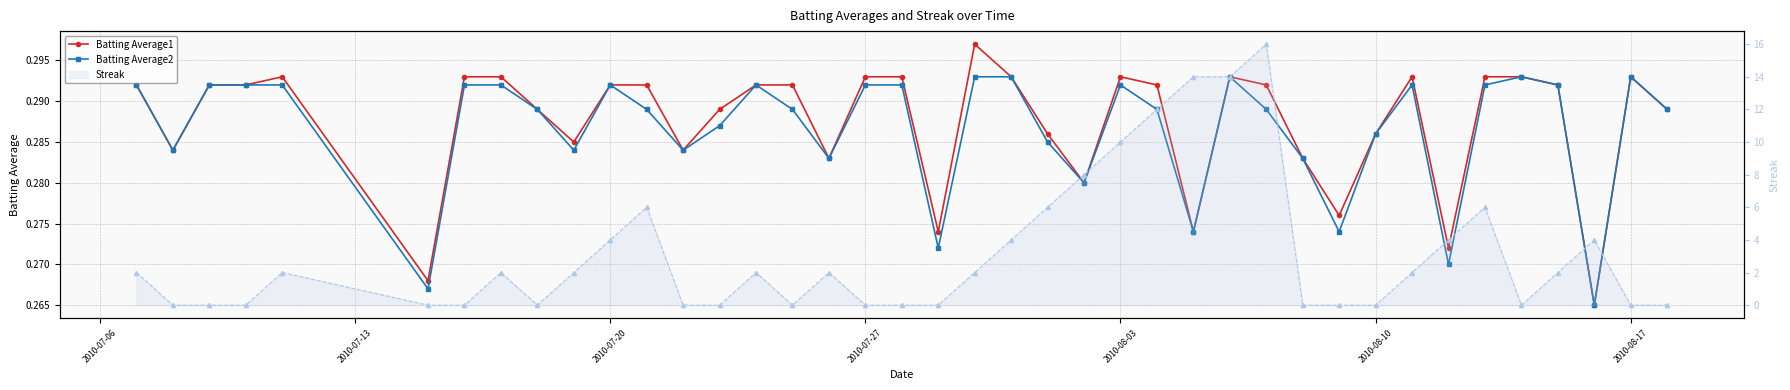

What is the greatest value displayed?

16.0